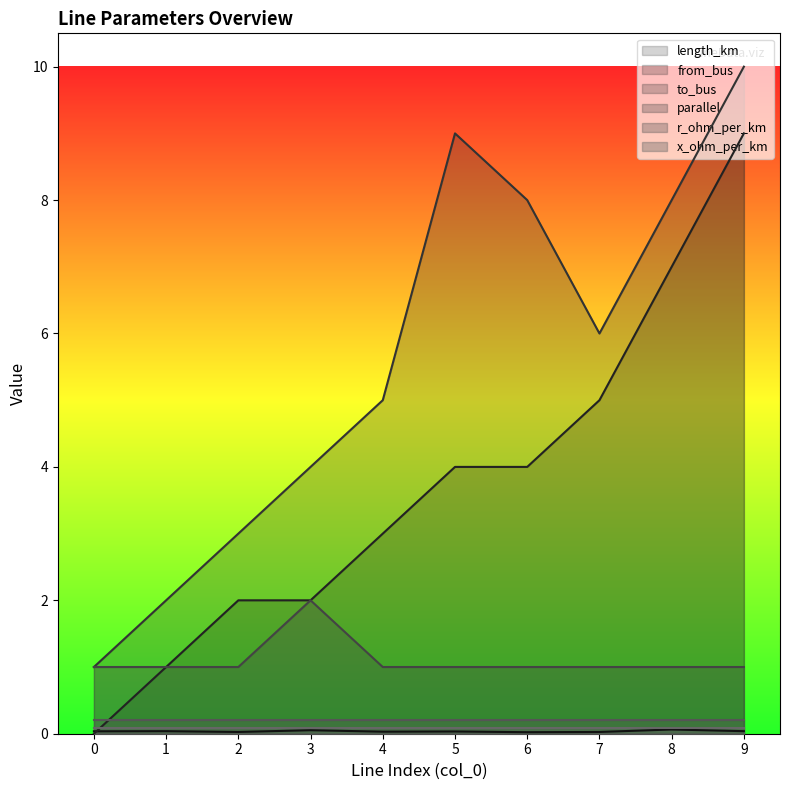

What is the value of the to_bus point at the 1st from the left?

1.0